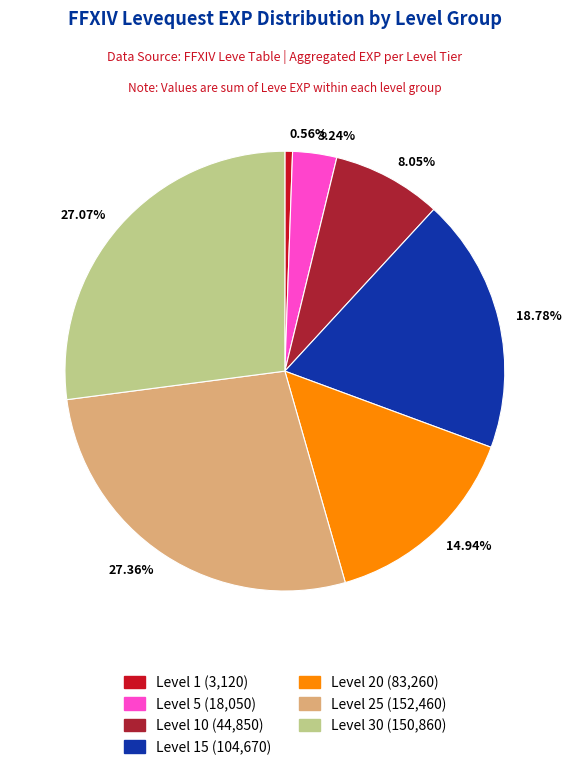

How many slices are in this pie chart?

7